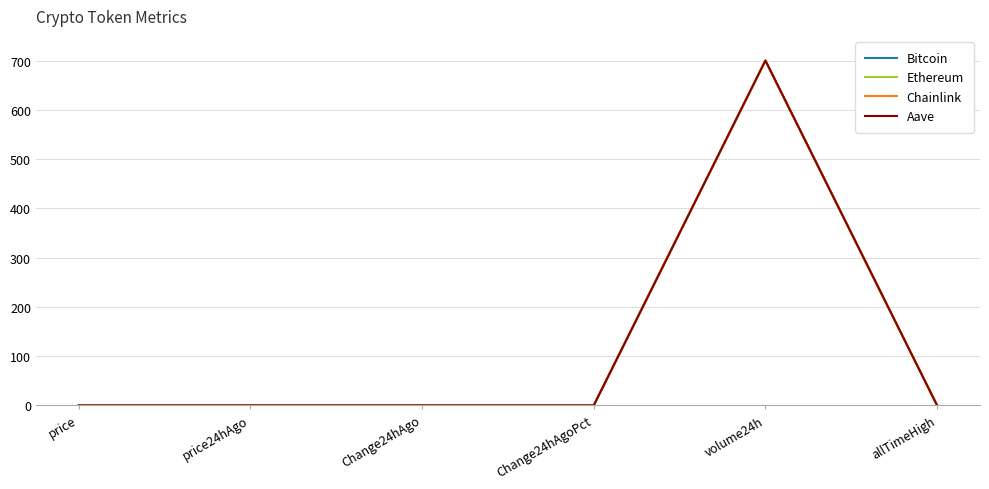

What is the maximum value shown in the chart?

700.0